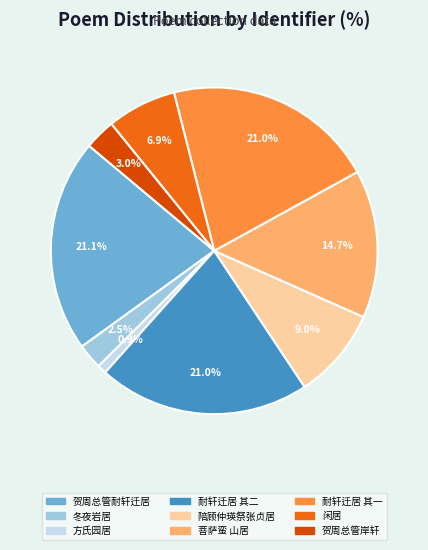

To the nearest percent, what is the average slice percentage?

11%